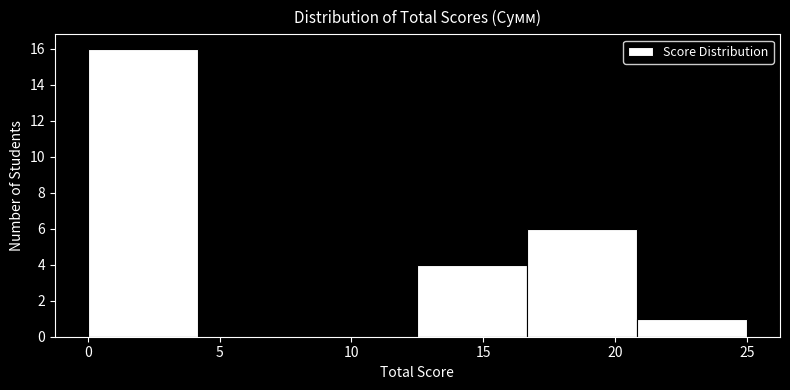

Which range on the x-axis has the tallest bar?

0.0 to 4.0